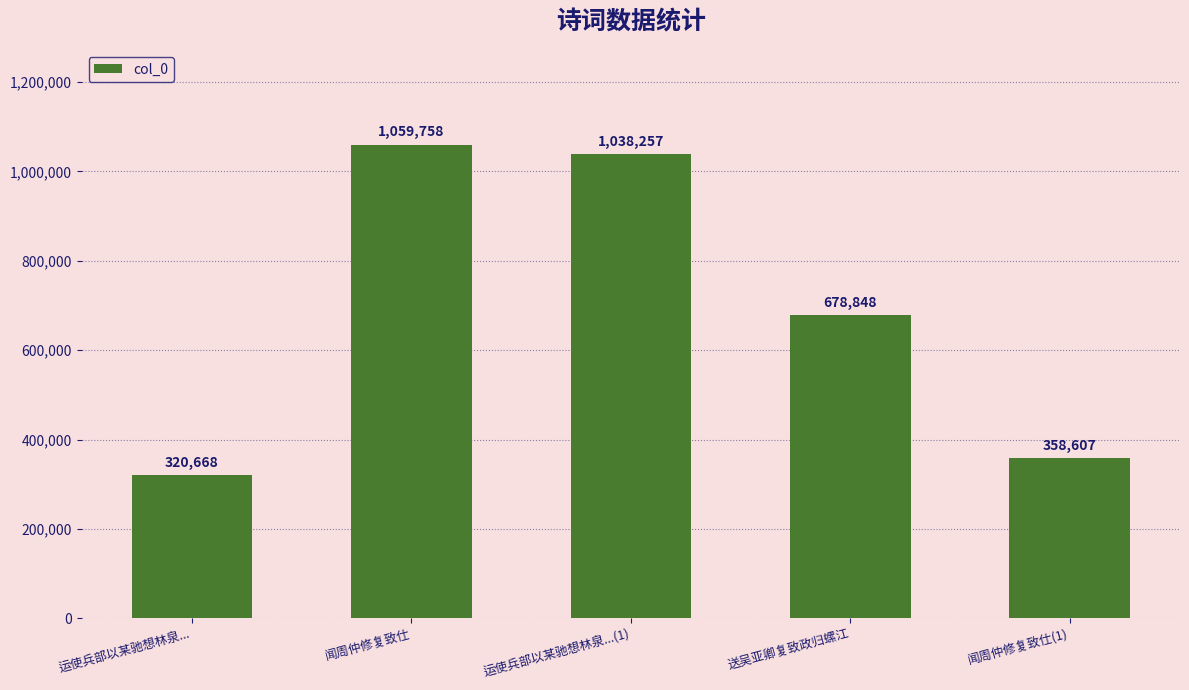

Rank the categories by value from highest to lowest.

闻周仲修复致仕, 运使兵部以某驰想林泉...(1), 送吴亚卿复致政归螺江, 闻周仲修复致仕(1), 运使兵部以某驰想林泉...